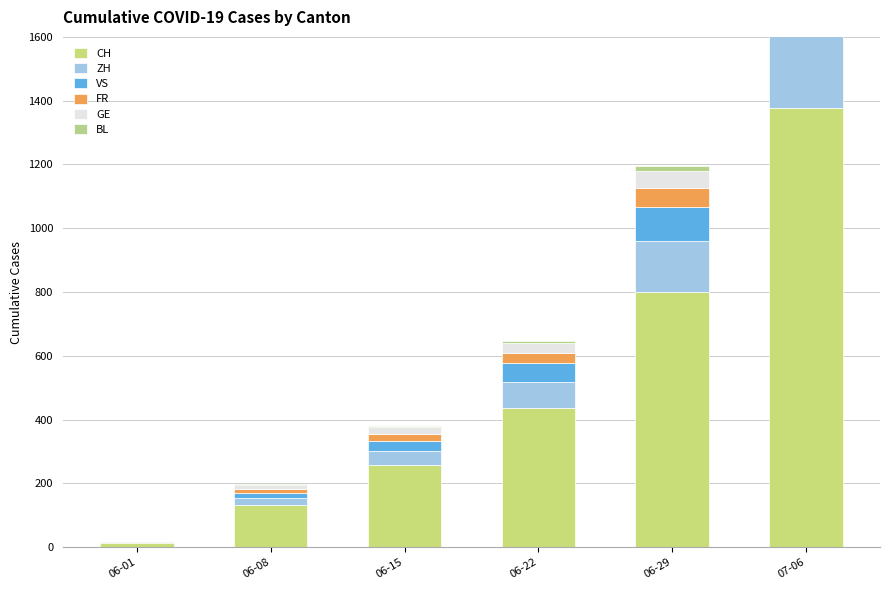

List the series in order of their peak value, lowest first.

BL, GE, FR, VS, ZH, CH